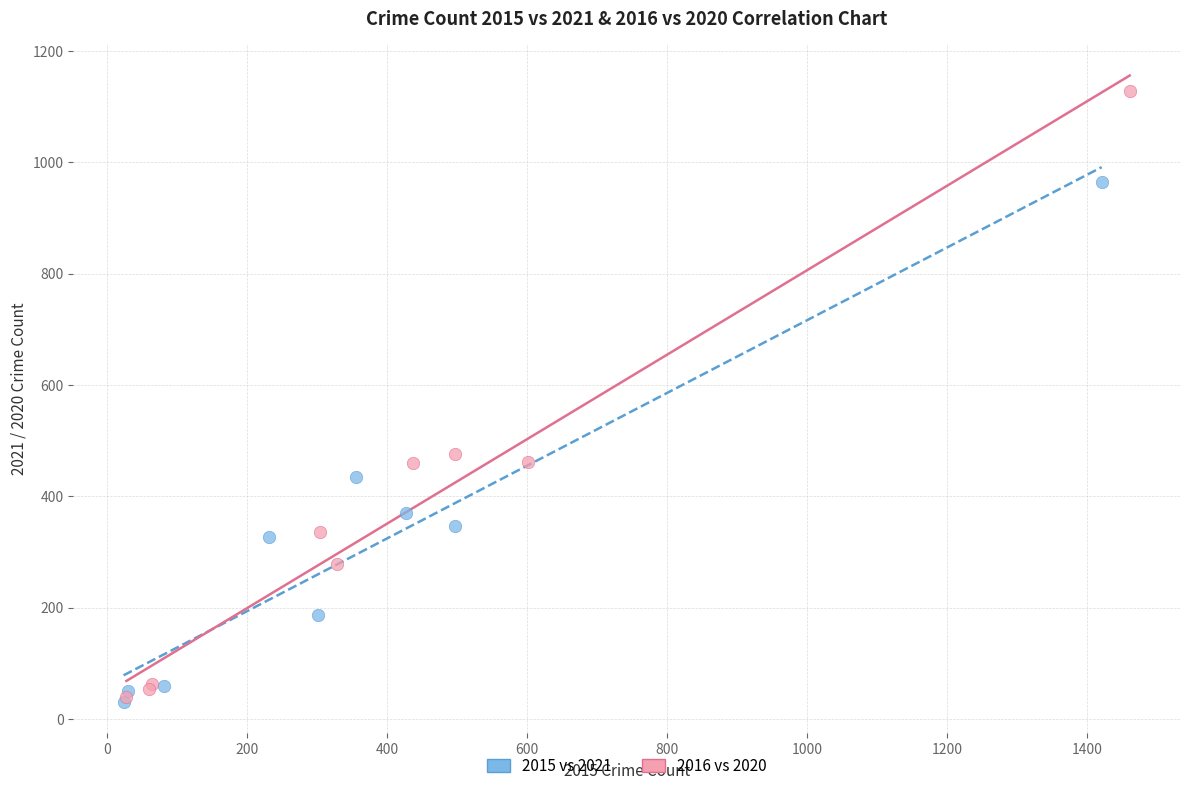

Which series has the widest spread of Y values?

2016 vs 2020